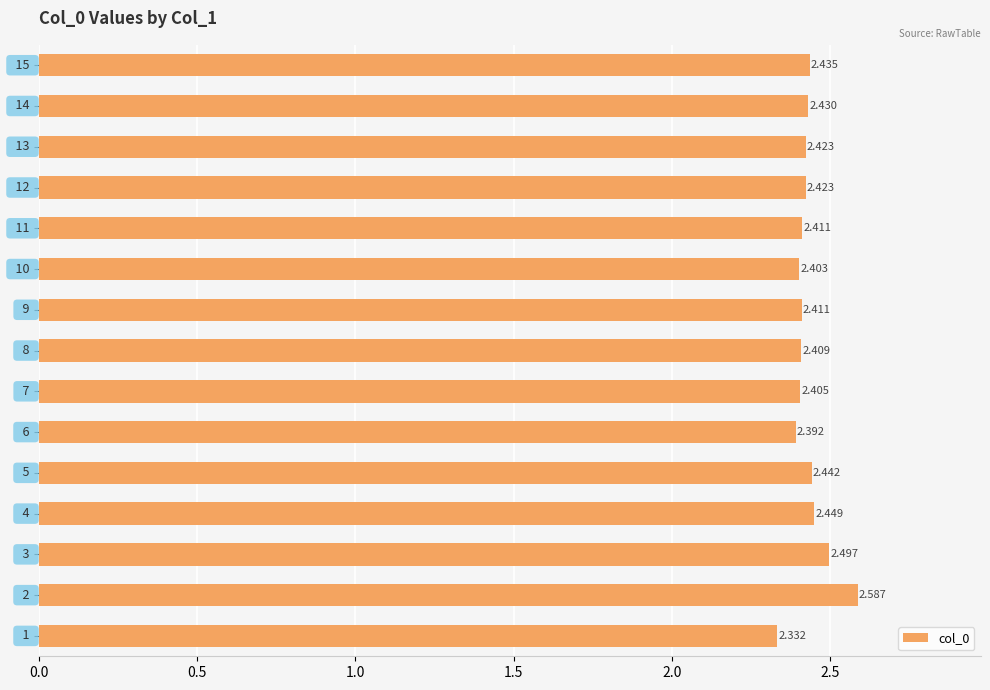

Does the chart contain any negative values?

No